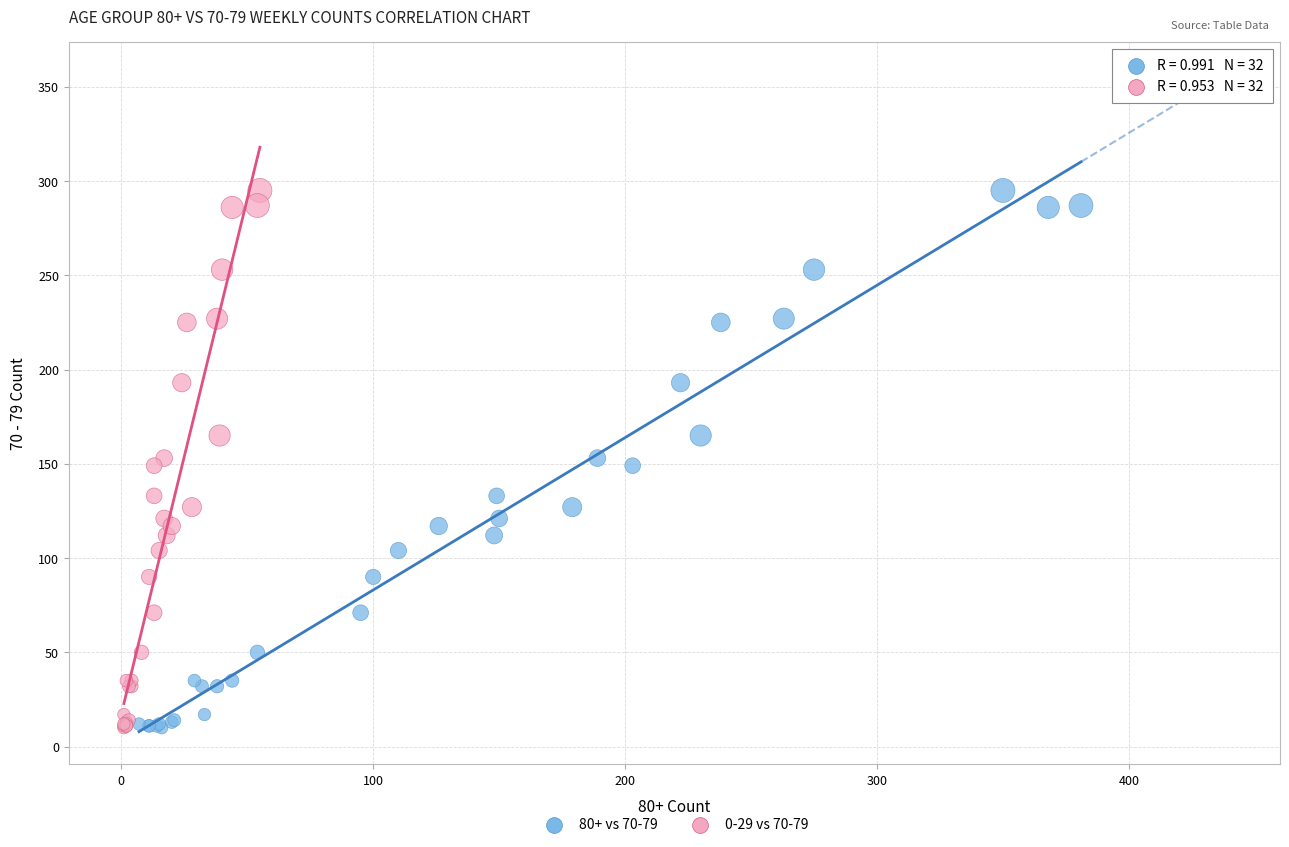

What are all the series names shown in the legend?

80+ vs 70-79, 0-29 vs 70-79